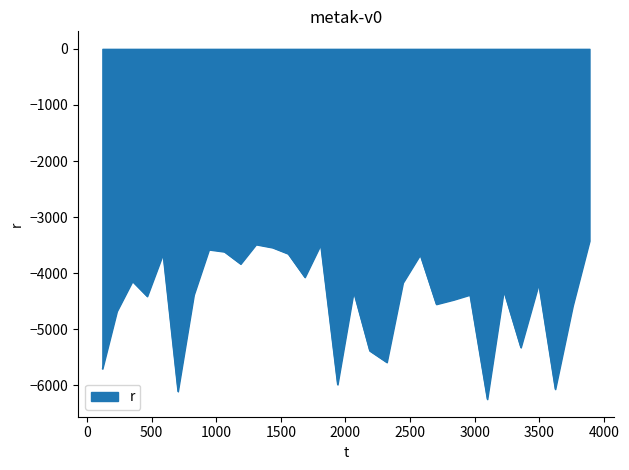

What is the difference between the maximum and minimum values?

2822.8